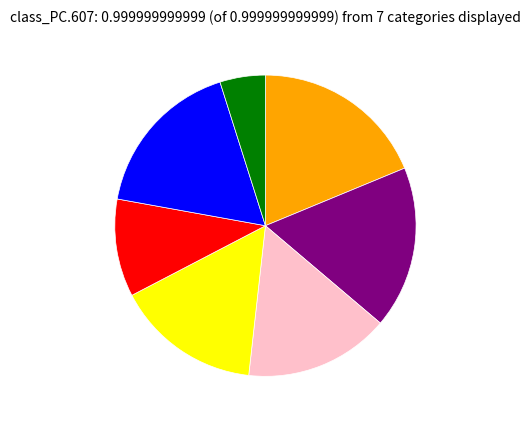

Does any single category account for the majority?

No